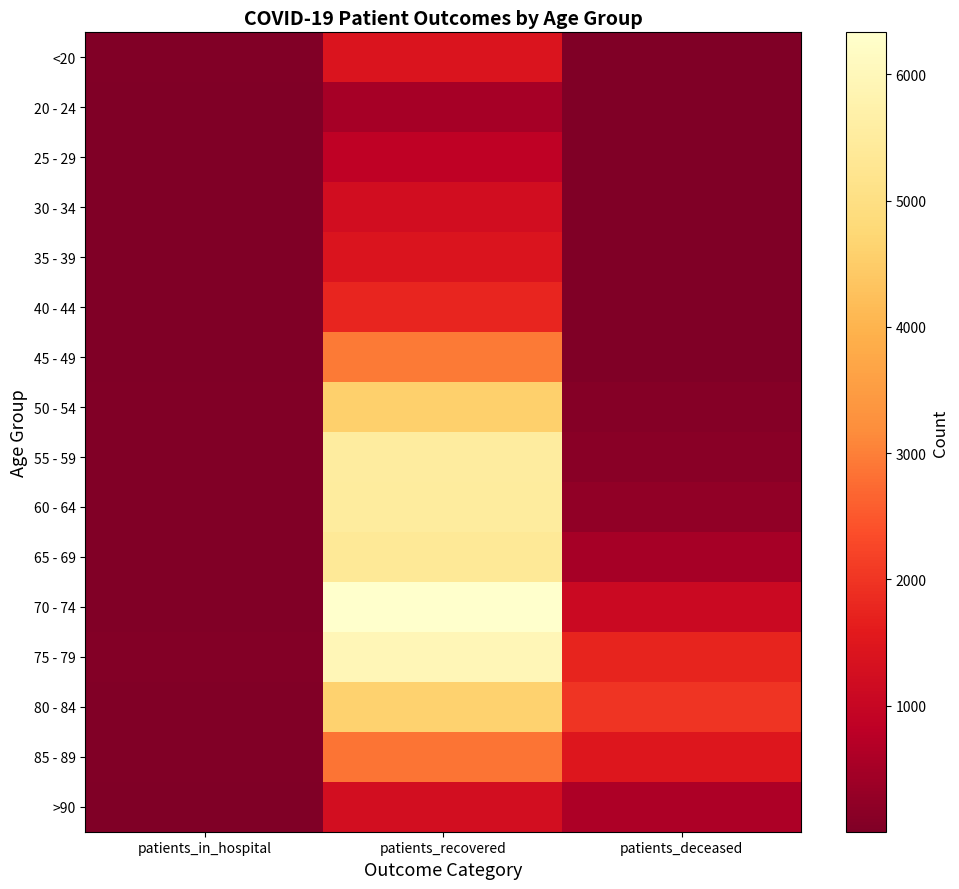

Rank the series by their maximum value, from highest to lowest.

70 - 74, 75 - 79, 55 - 59, 60 - 64, 65 - 69, 80 - 84, 50 - 54, 45 - 49, 85 - 89, 40 - 44, <20, 35 - 39, >90, 30 - 34, 25 - 29, 20 - 24